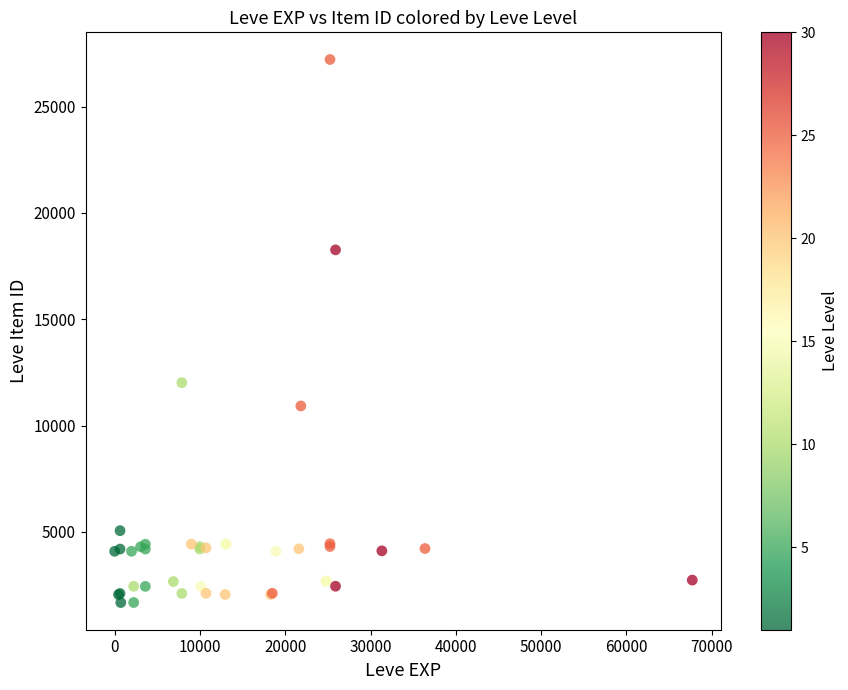

What Y value in the scatter plot is closest to 14448?

12018